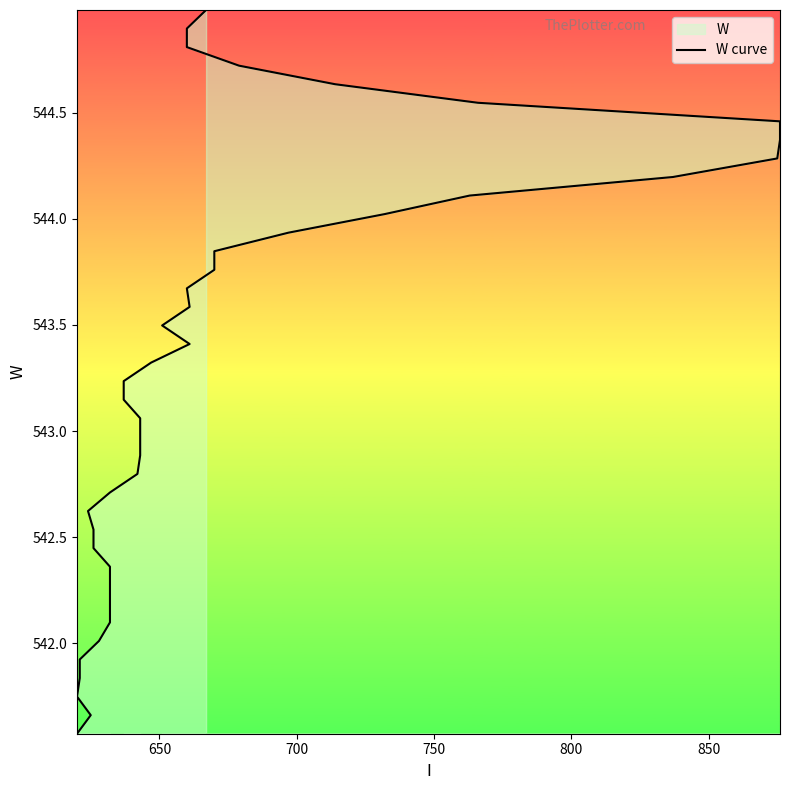

How many lines are shown in the chart?

1